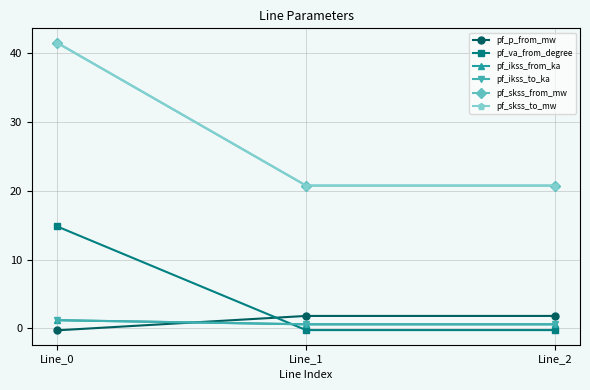

Is this an area chart (filled region under the line)?

No